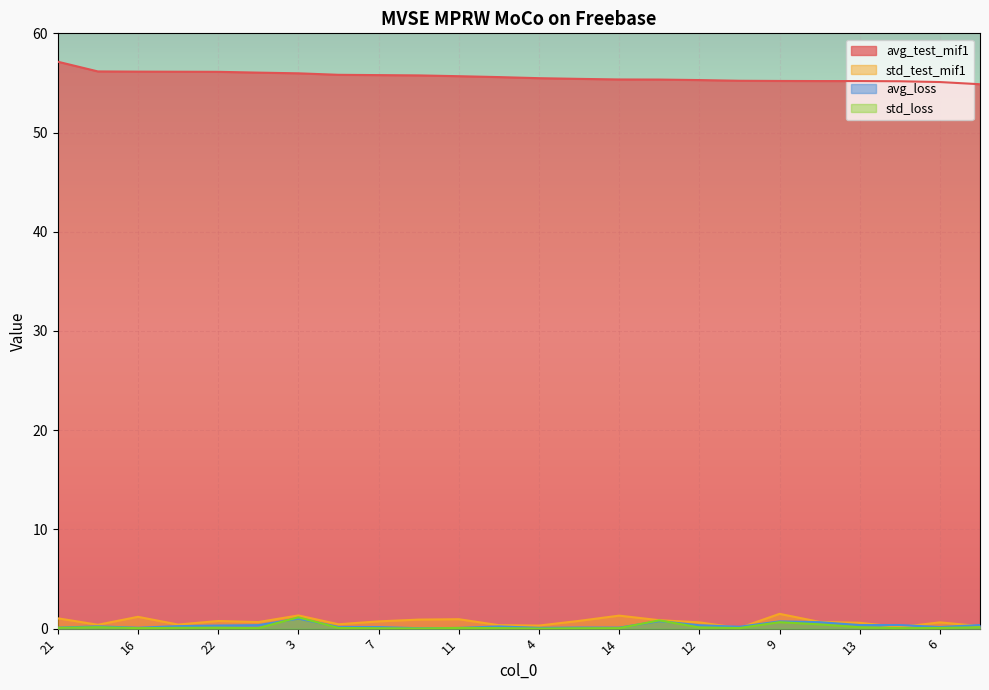

How many lines are shown in the chart?

4